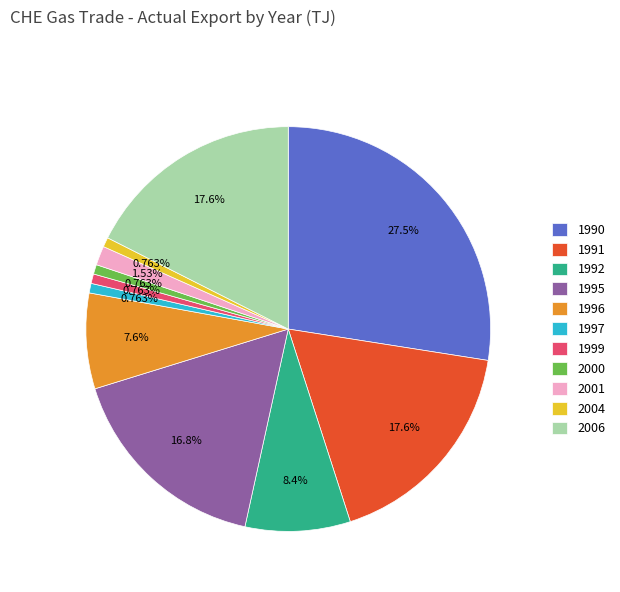

To the nearest percent, what is the average slice percentage?

9%